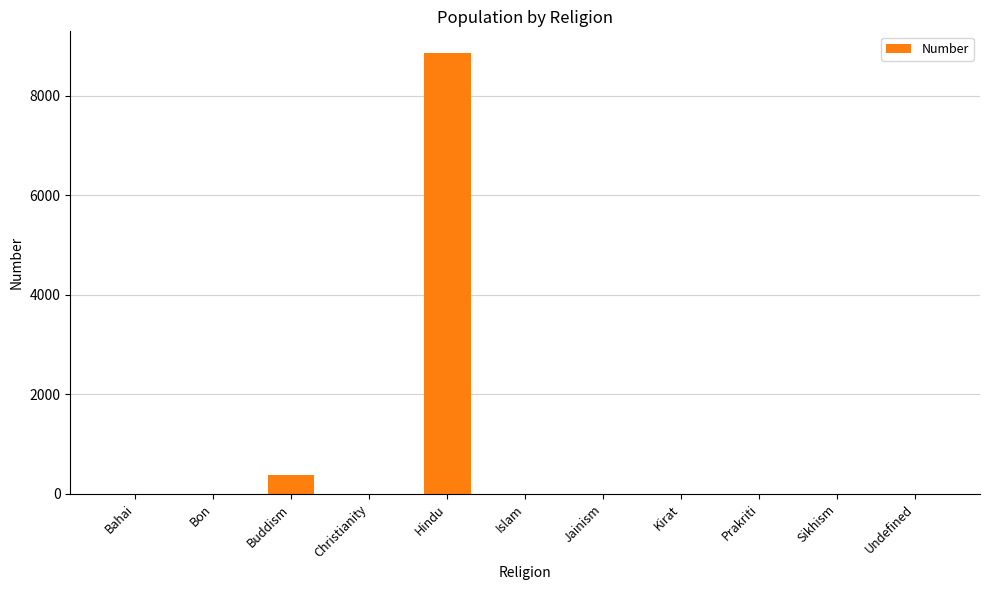

Where is the data nearest to the value 4428?

Buddism